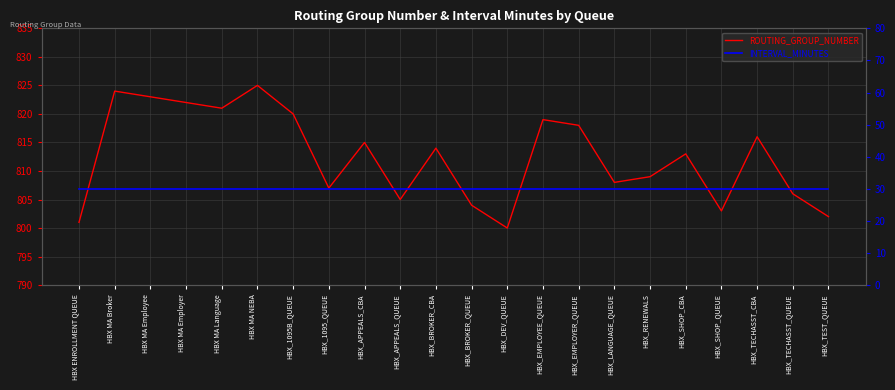

Is it true that INTERVAL_MINUTES equals 12 at HBX_TECHASST_CBA?

False